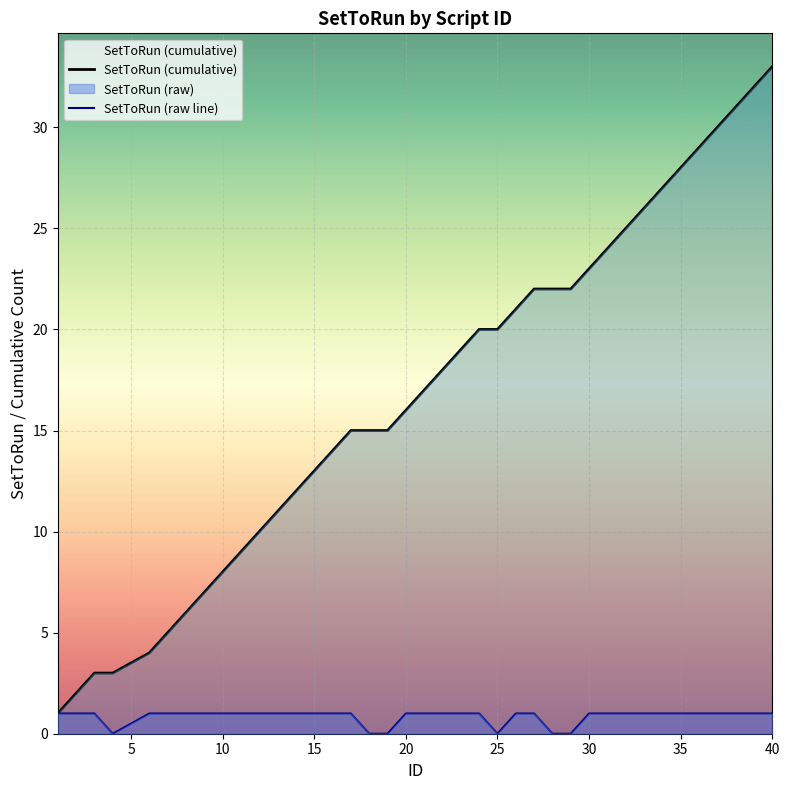

Between 34 and 25, which is larger?

34